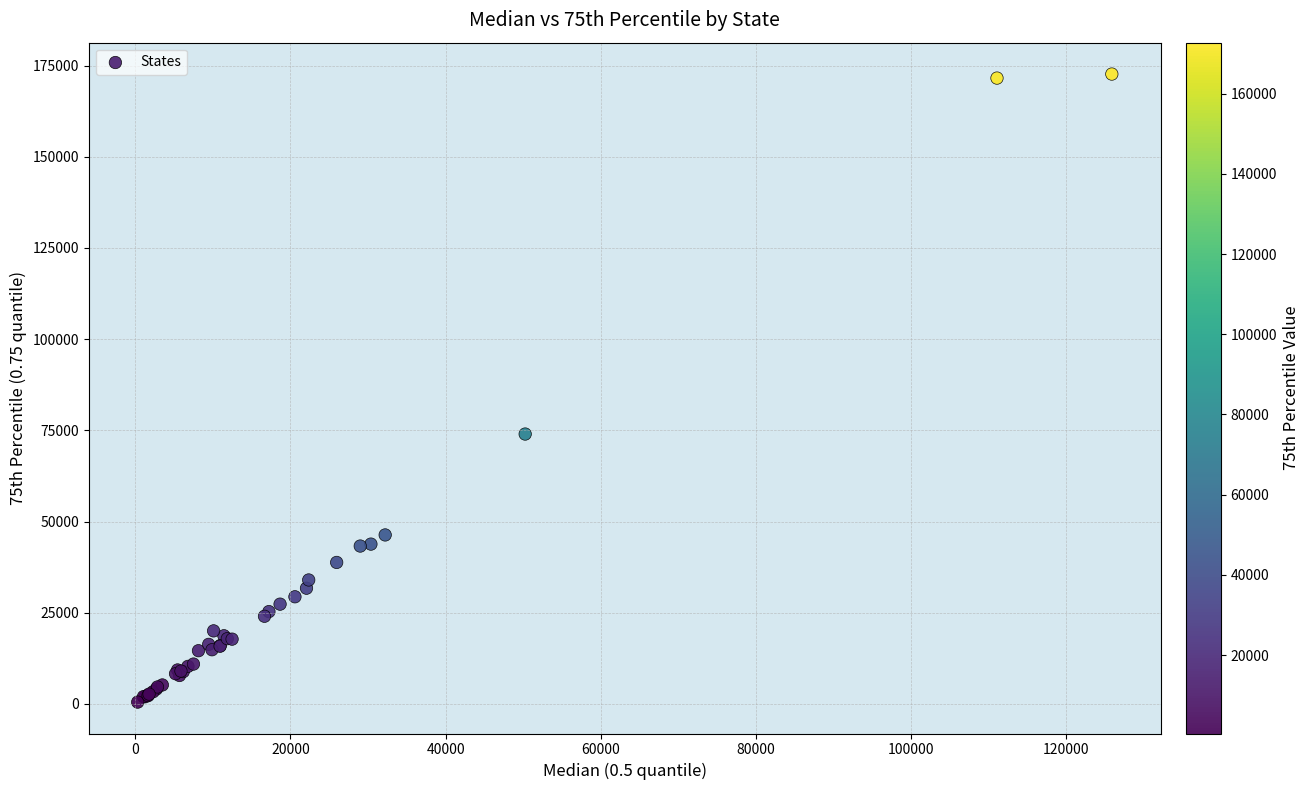

What Y value in the scatter plot is closest to 86583?

73980.9